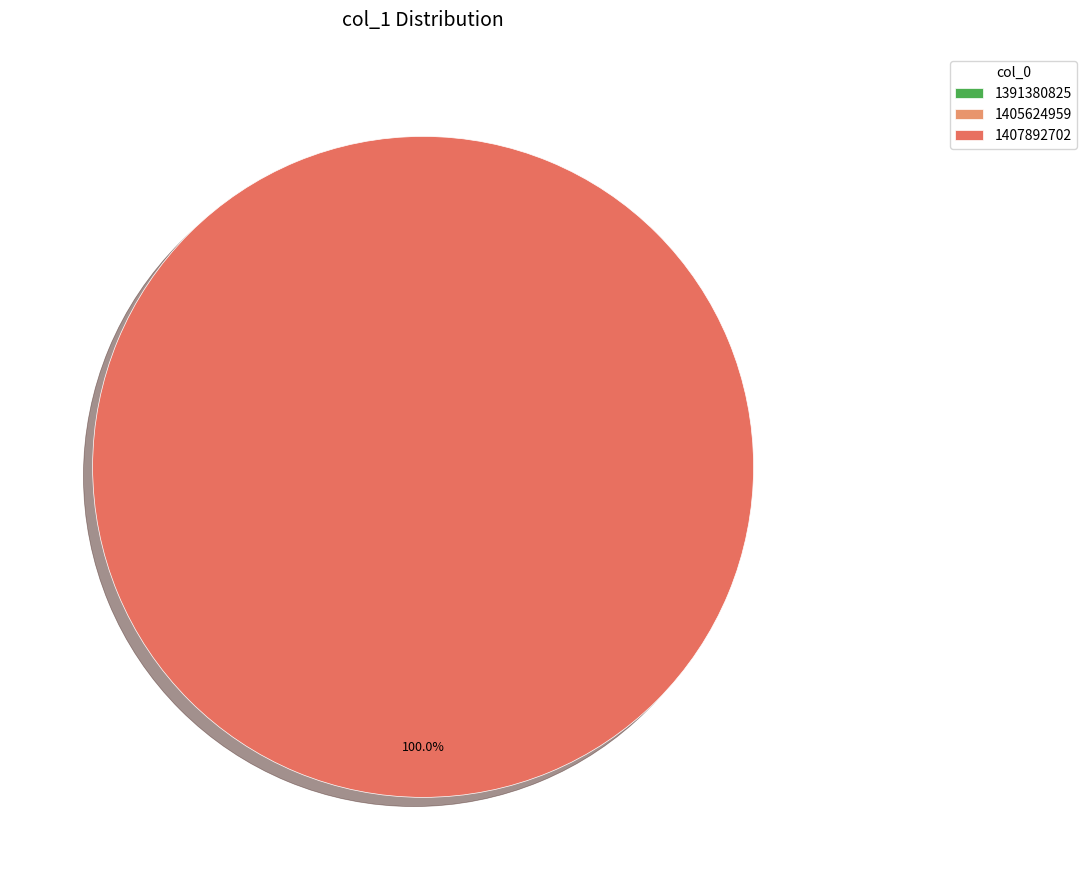

Between 1391380825 and 1405624959, which is larger?

1391380825